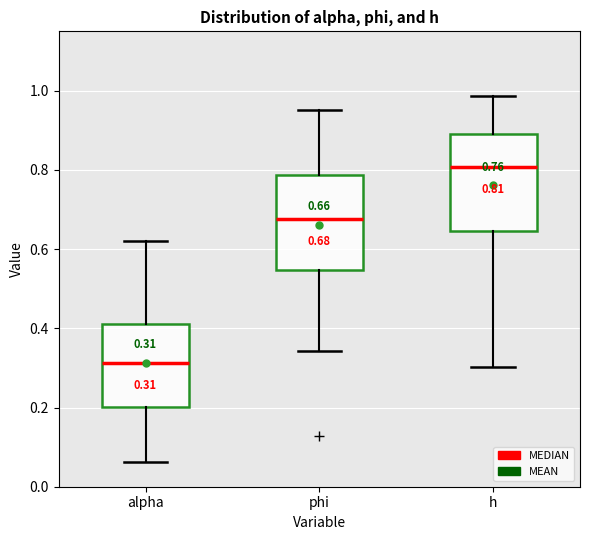

Which box's median line is the highest?

h